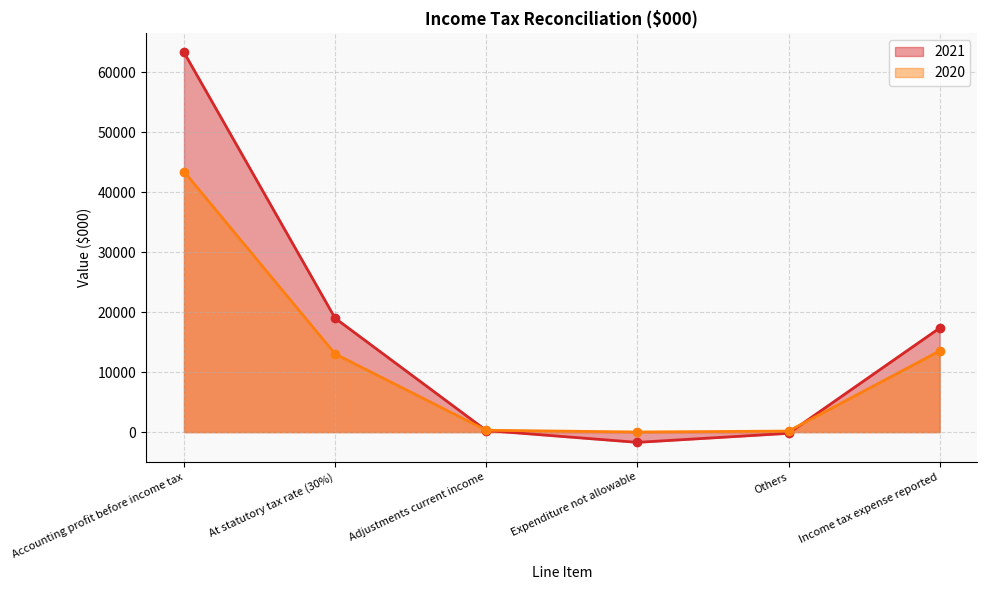

What is the difference between the highest and lowest values at Expenditure not allowable?

1729